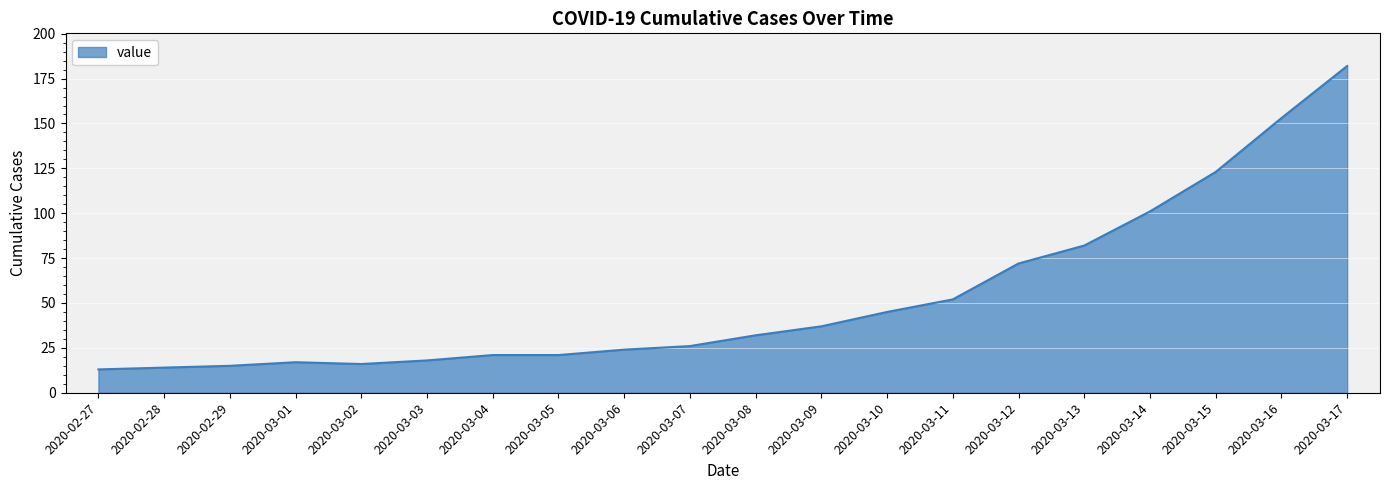

What position from the left is 2020-03-09?

12